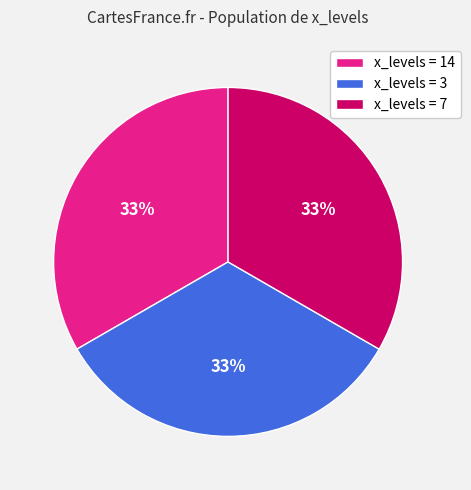

The x_levels = 7 slice represents 33% of the pie. True or false?

True